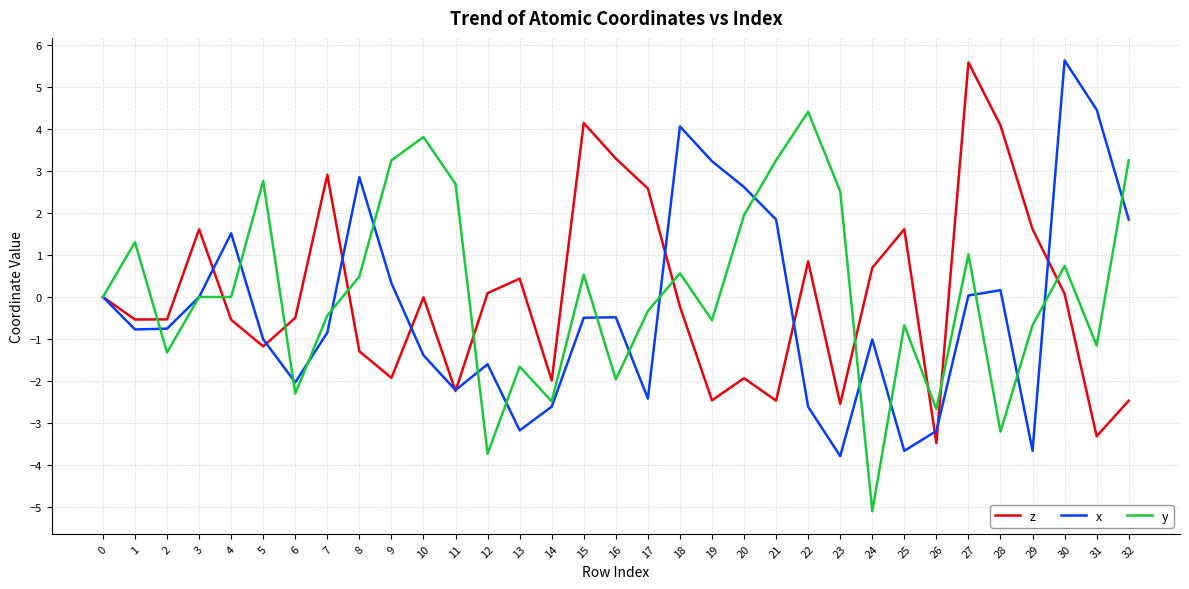

Rank the series at 30 from highest to lowest value.

x, y, z